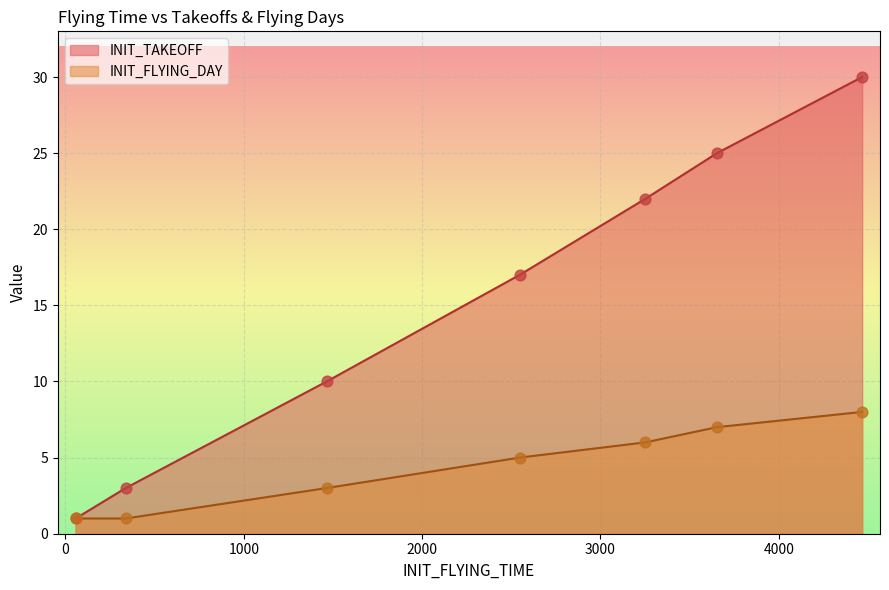

What is the total value across all series at N611AS?

28